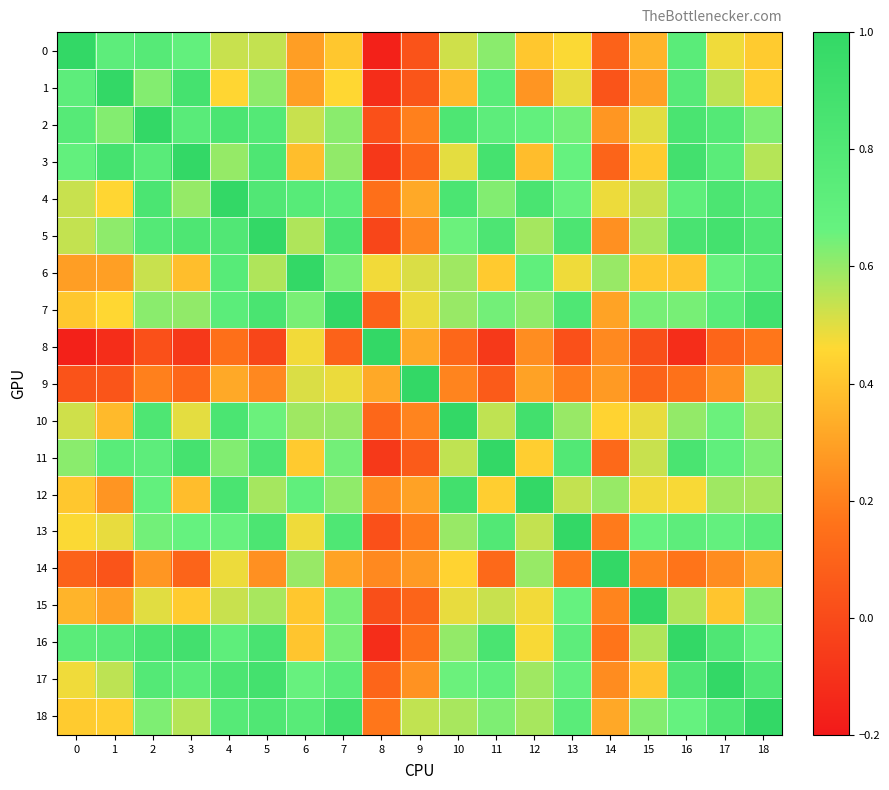

What is the spread (max minus min) of values at 11?

1.1